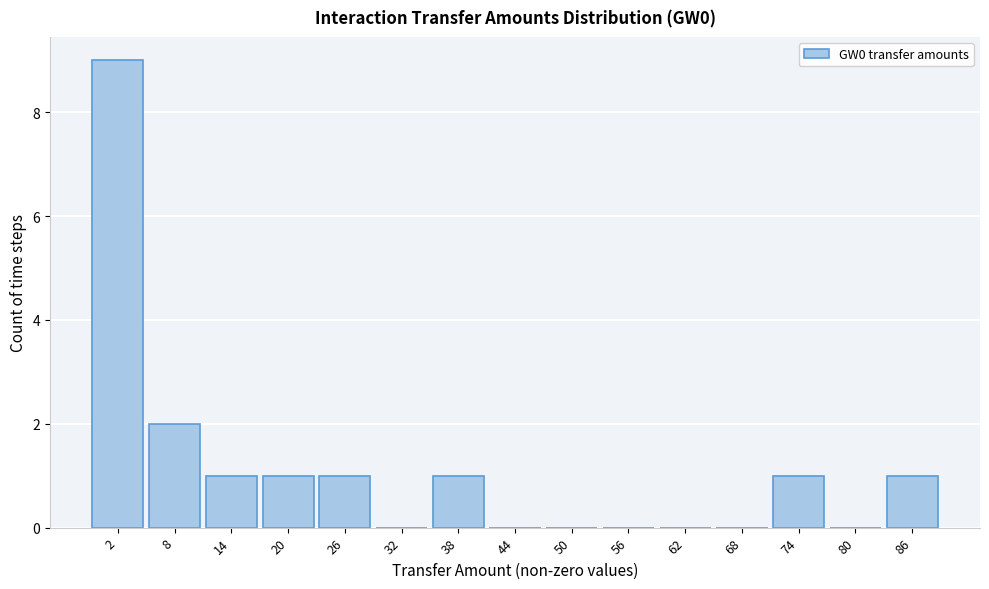

Reading left to right, list all the values displayed in this chart.

2=9	8=2	14=1	20=1	26=1	32=0	38=1	44=0	50=0	56=0	62=0	68=0	74=1	80=0	86=1